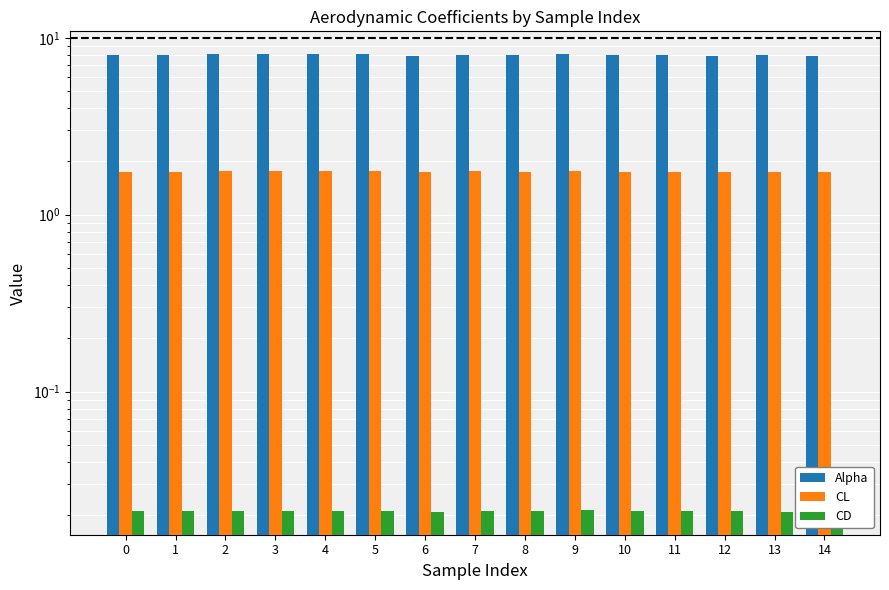

Reading left to right, what are all the values shown in this chart?

Alpha: 0=8.0	1=8.0	2=8.1	3=8.1	4=8.1	5=8.1	6=7.9	7=8.0	8=8.0	9=8.1	10=8.0	11=8.0	12=7.9	13=8.0	14=7.9
CL: 0=1.8	1=1.7	2=1.8	3=1.8	4=1.8	5=1.8	6=1.7	7=1.8	8=1.7	9=1.8	10=1.8	11=1.7	12=1.7	13=1.7	14=1.7
CD: 0=0.0	1=0.0	2=0.0	3=0.0	4=0.0	5=0.0	6=0.0	7=0.0	8=0.0	9=0.0	10=0.0	11=0.0	12=0.0	13=0.0	14=0.0